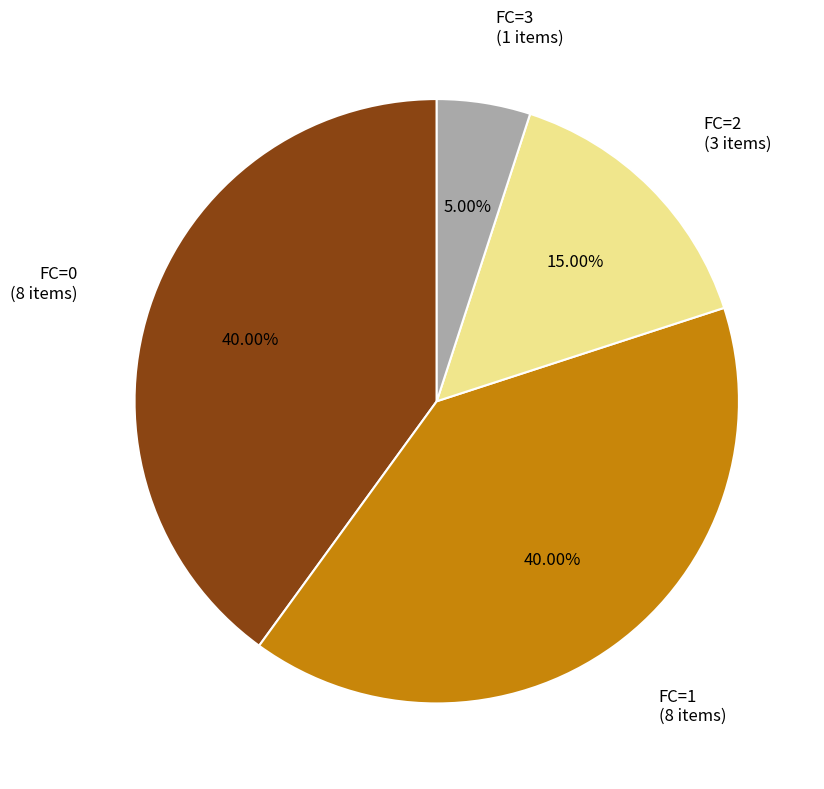

Combined, what portion of the pie is FC=1 and FC=2?

55.0%